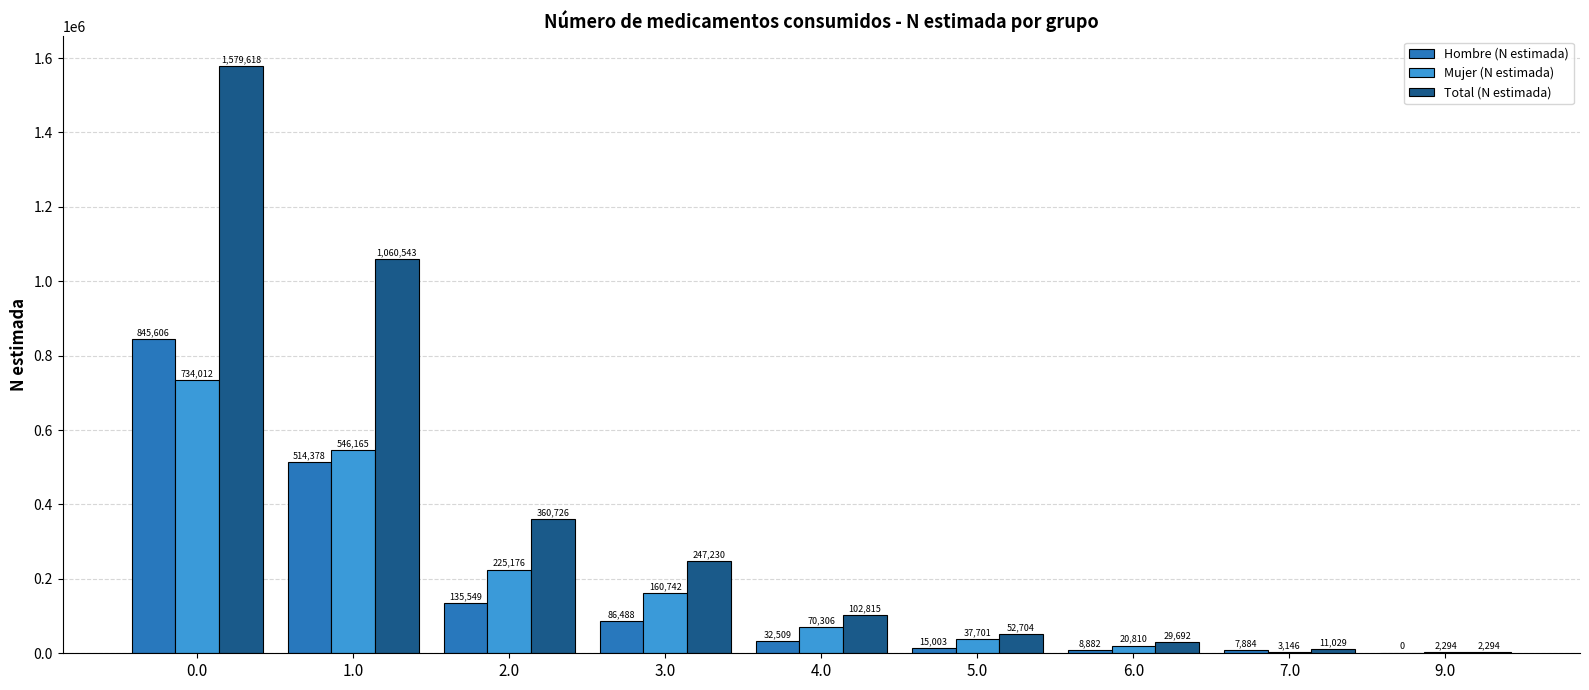

What is the sum of the Mujer (N estimada) values at 5.0 and 2.0?

262877